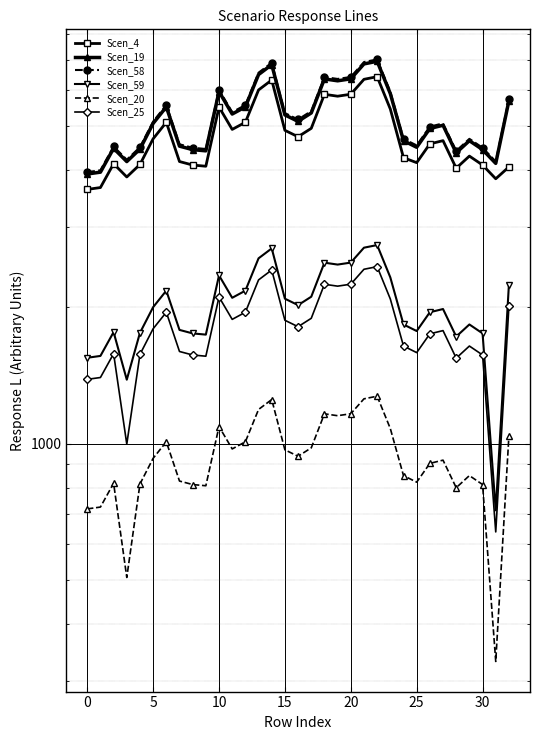

How many data points does each series have?

33